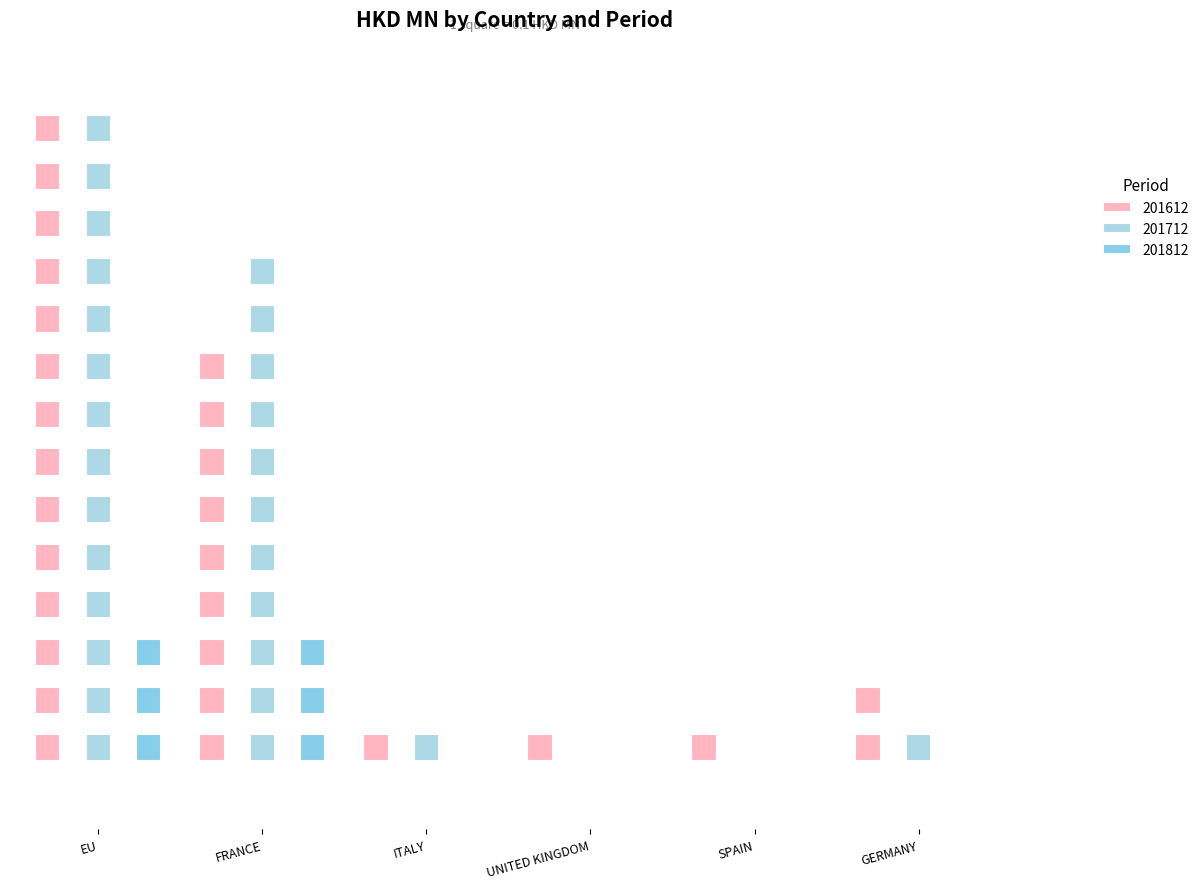

How many data points in 201812 are above 0?

2